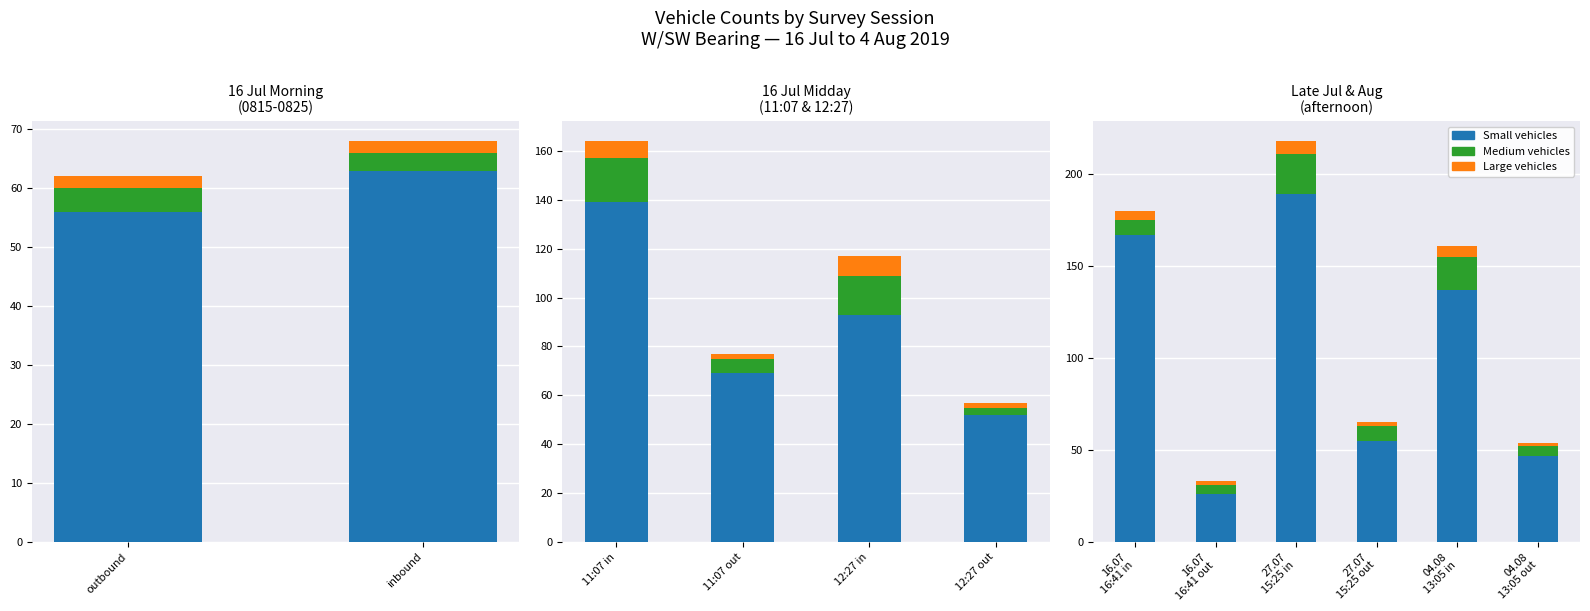

How many data points in Small vehicles are above 137?

2